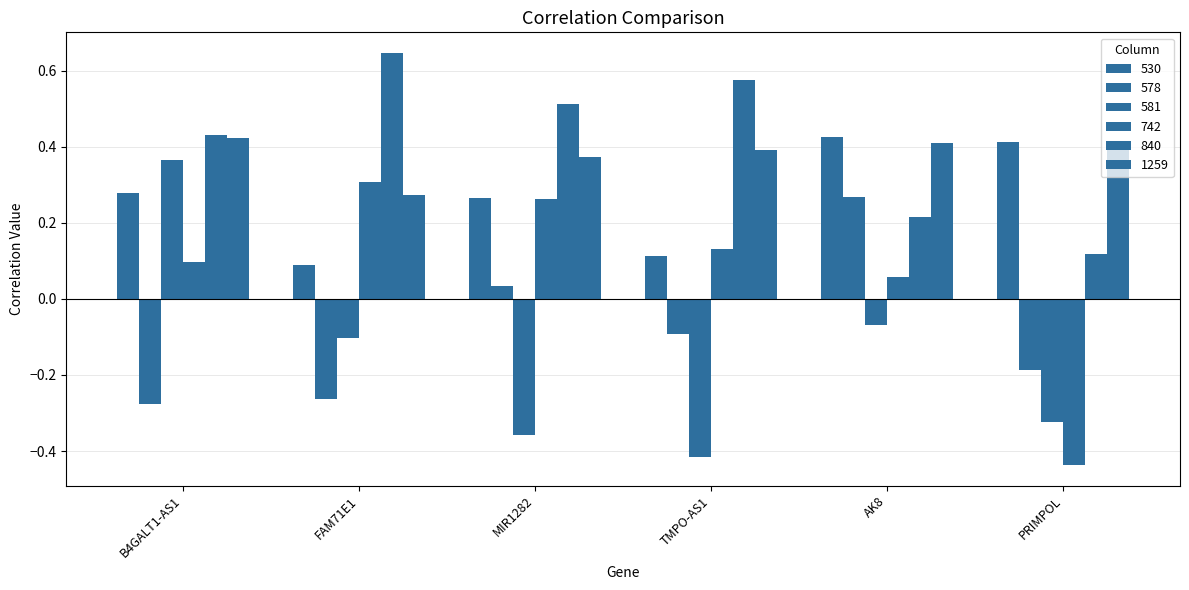

At how many categories does at least one series exceed 0?

6